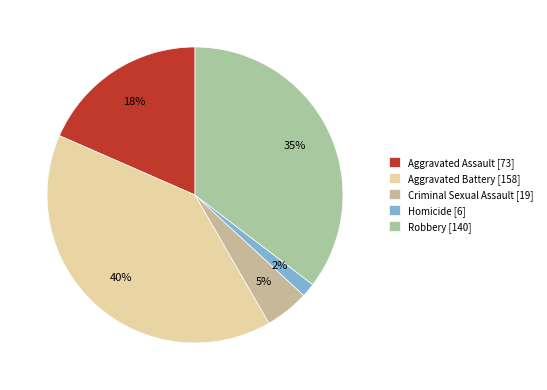

Is the sum of Homicide and Aggravated Assault greater than half?

No